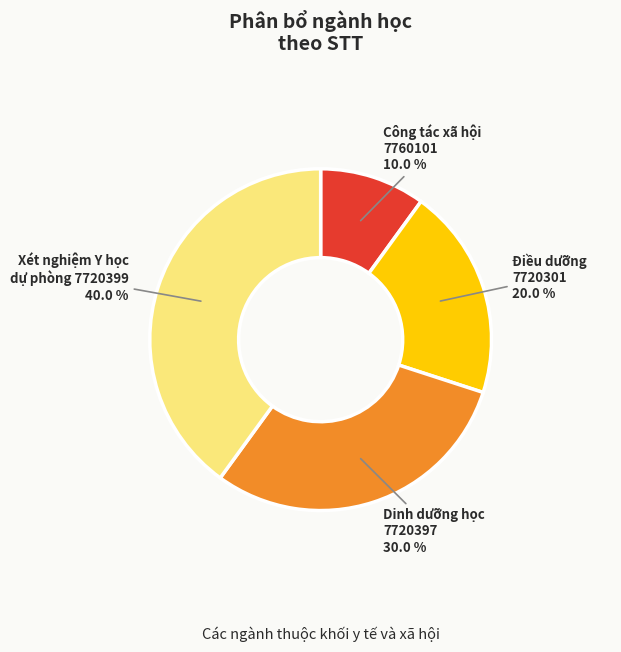

To the nearest percent, what is the average slice percentage?

25%